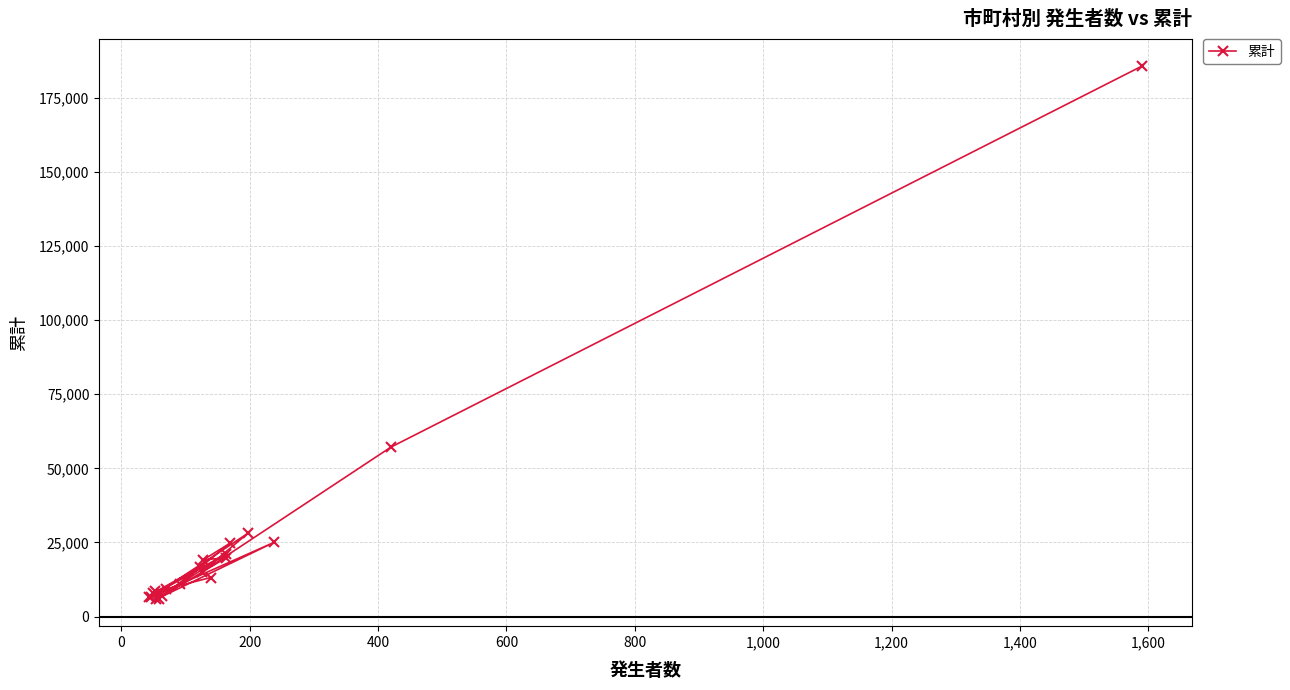

What is the minimum value shown in the chart?

5753